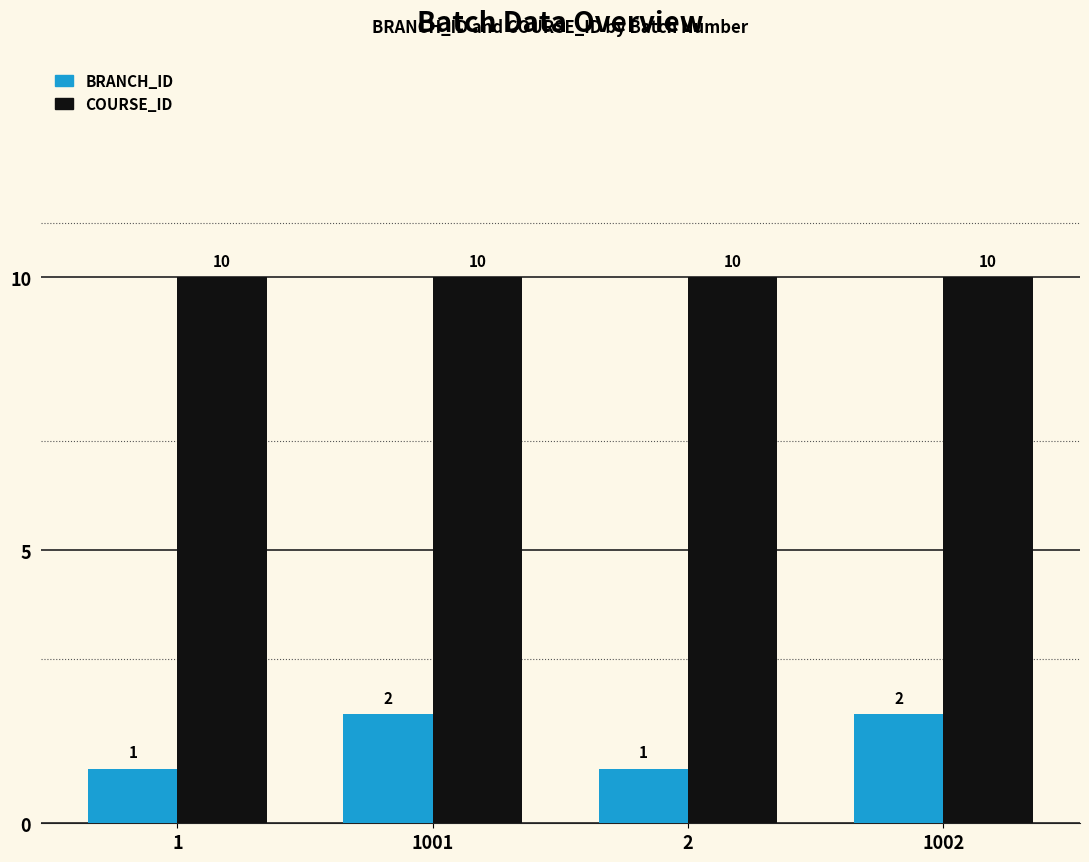

What is the label of the 4th bar from the left?

1002